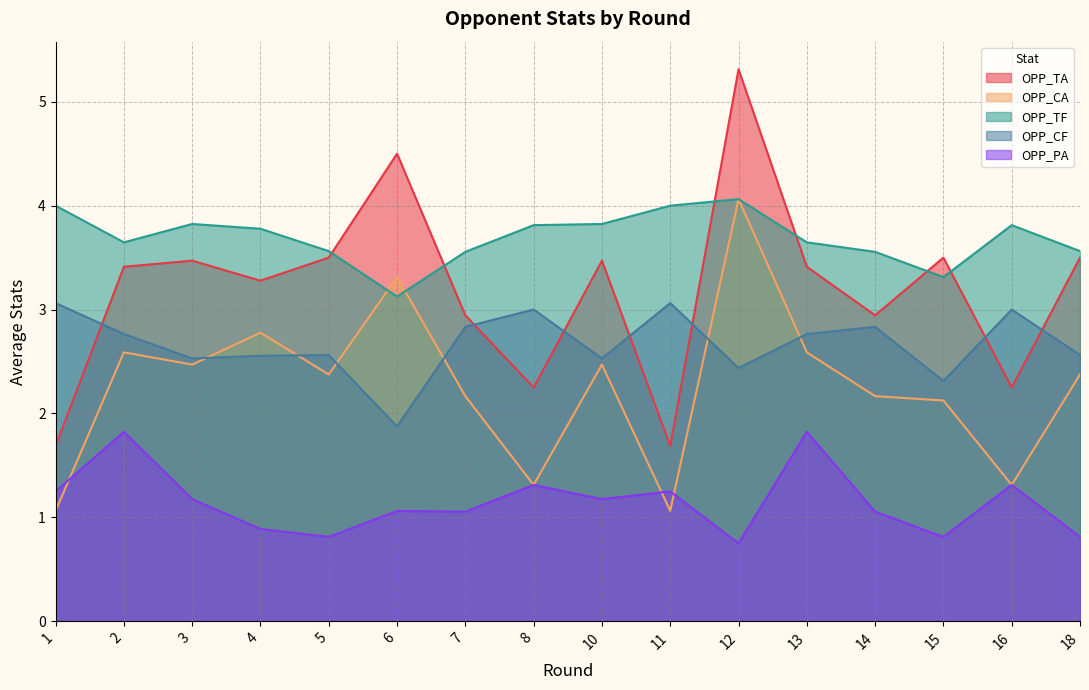

True or false: OPP_TF has more than 1 points higher than both neighbors.

True